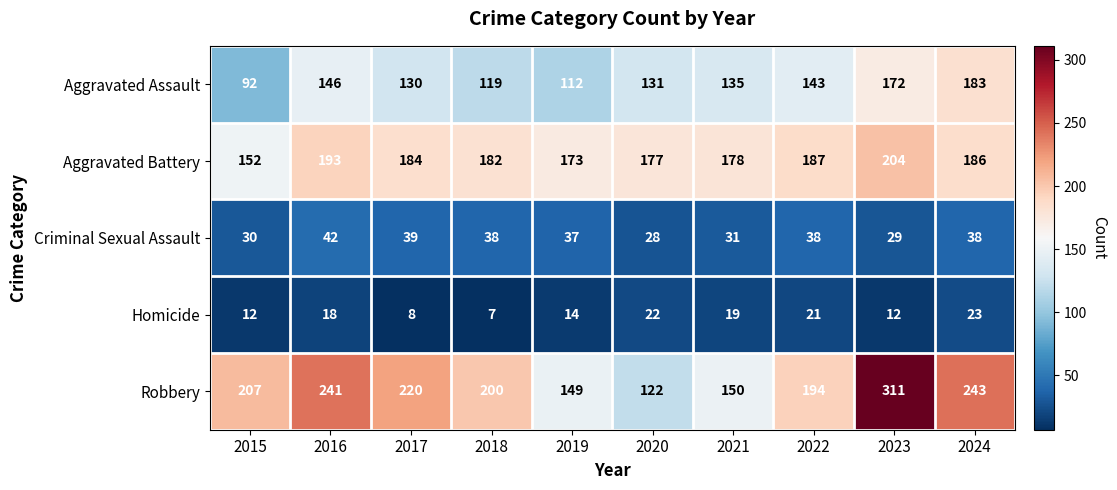

The Criminal Sexual Assault series shows 38 at 2024. True or false?

True